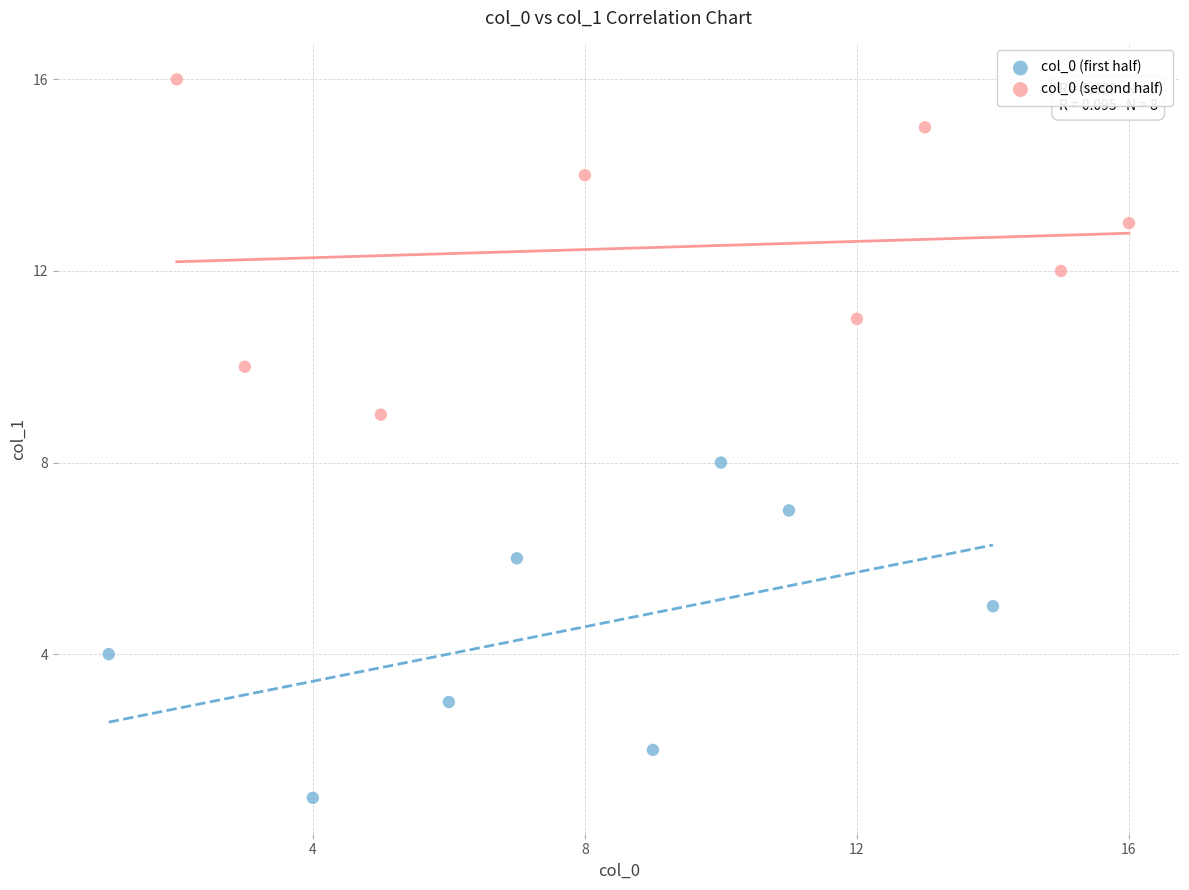

Which series contains the highest Y value?

col_0 (second half)